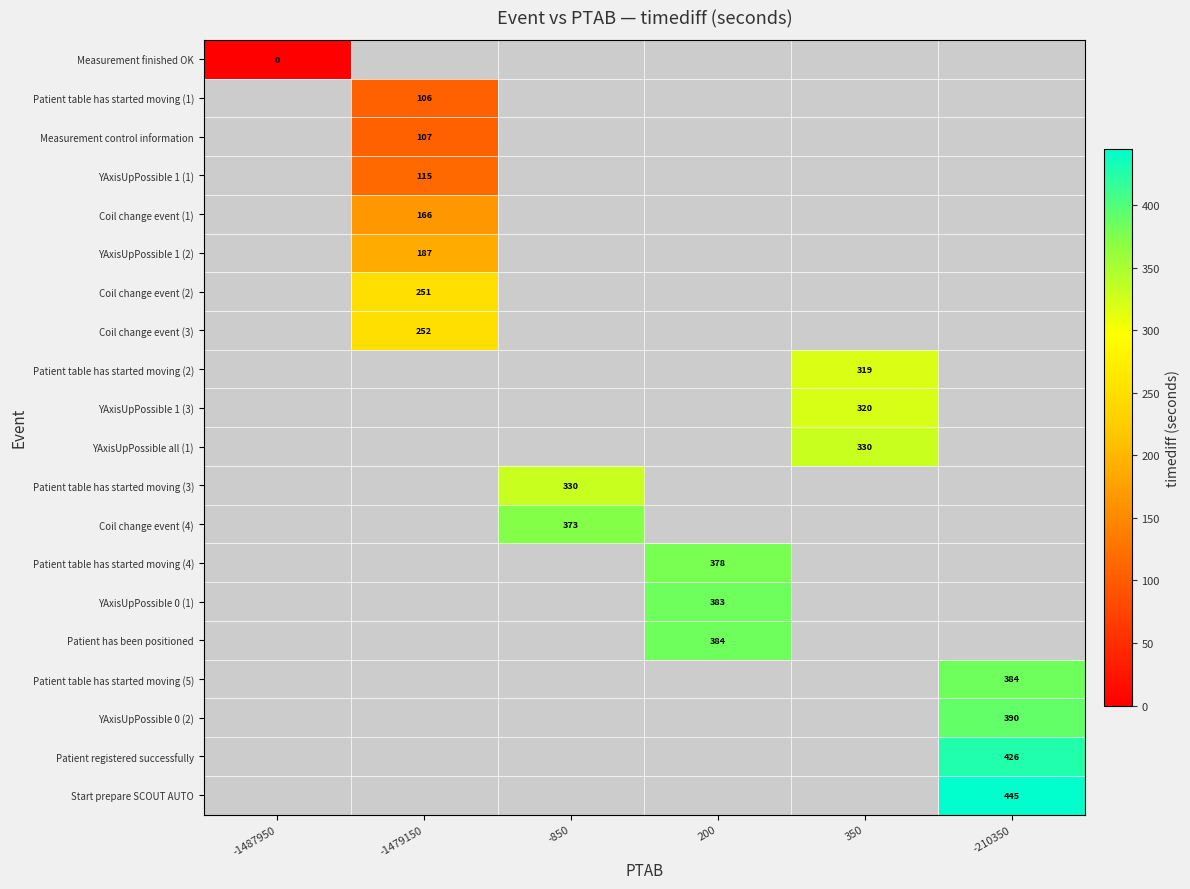

True or false: Coil change event (1) has a value of 35 at -1479150.

False